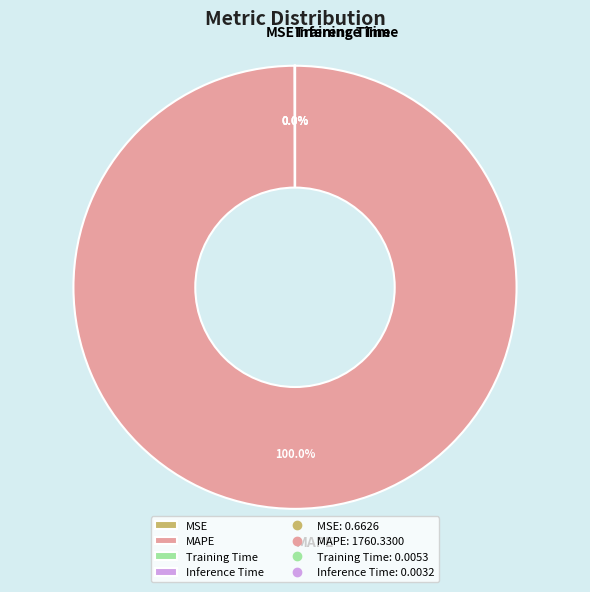

Is MAPE the majority of the pie?

Yes